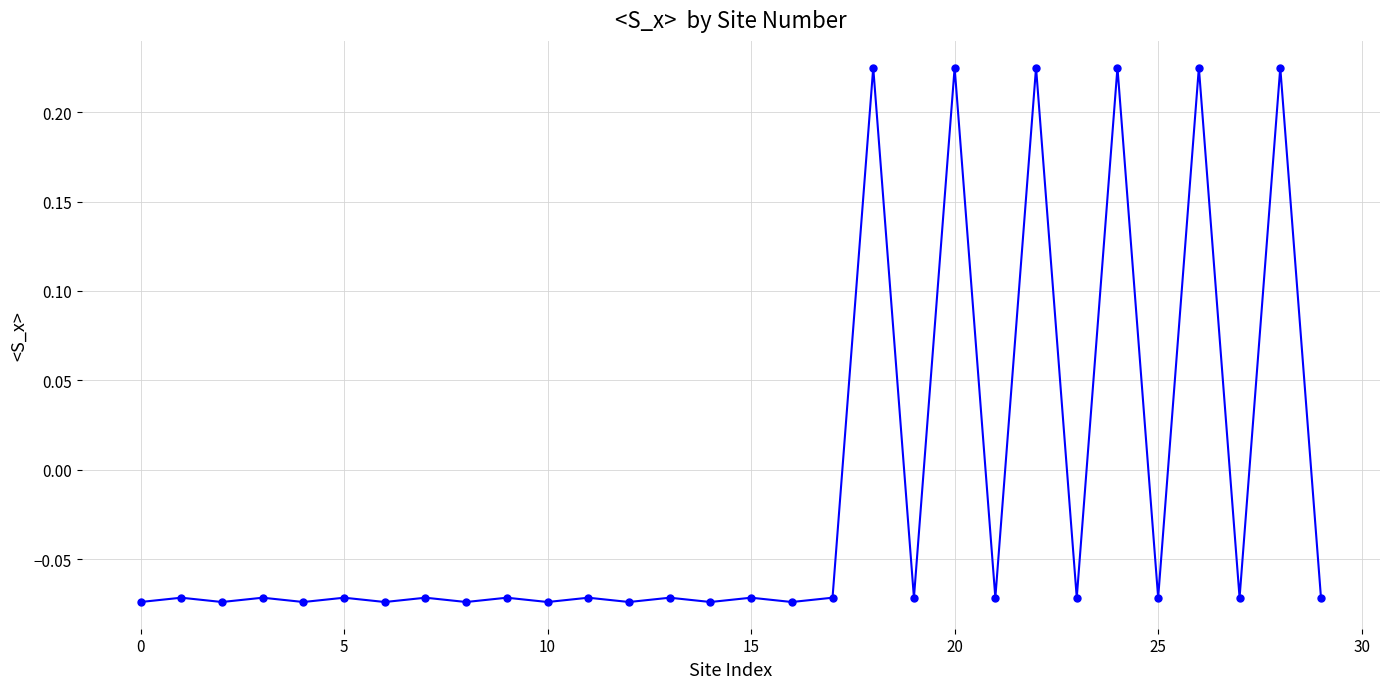

What is the sum of all values?

-0.4